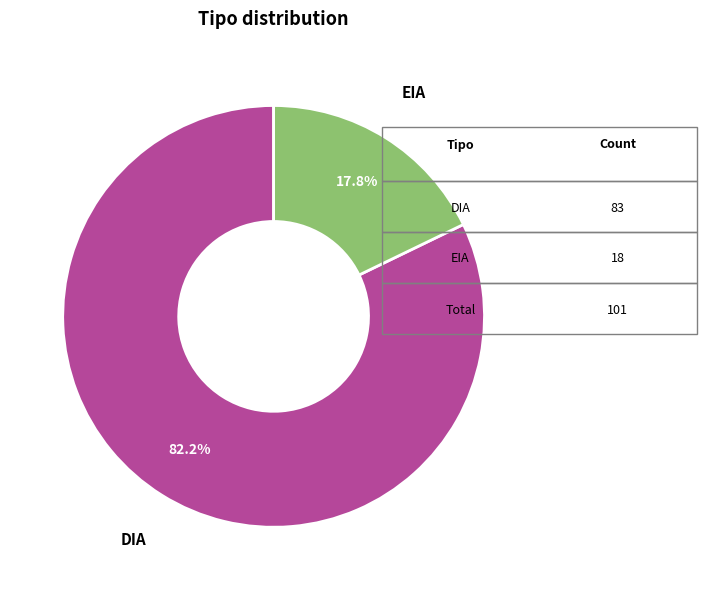

Does any single category account for the majority?

Yes